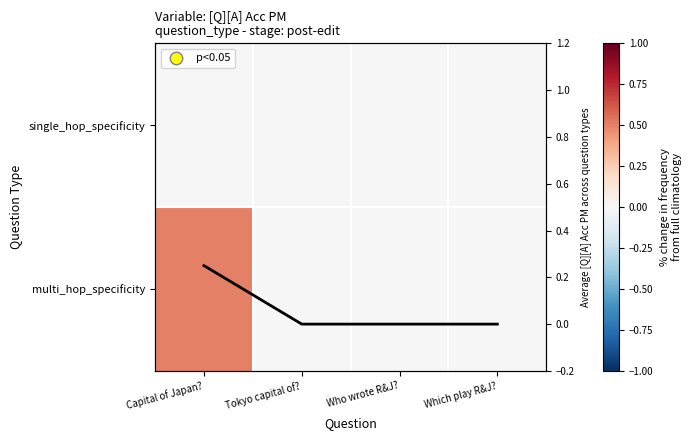

At how many categories does at least one series exceed 0?

1